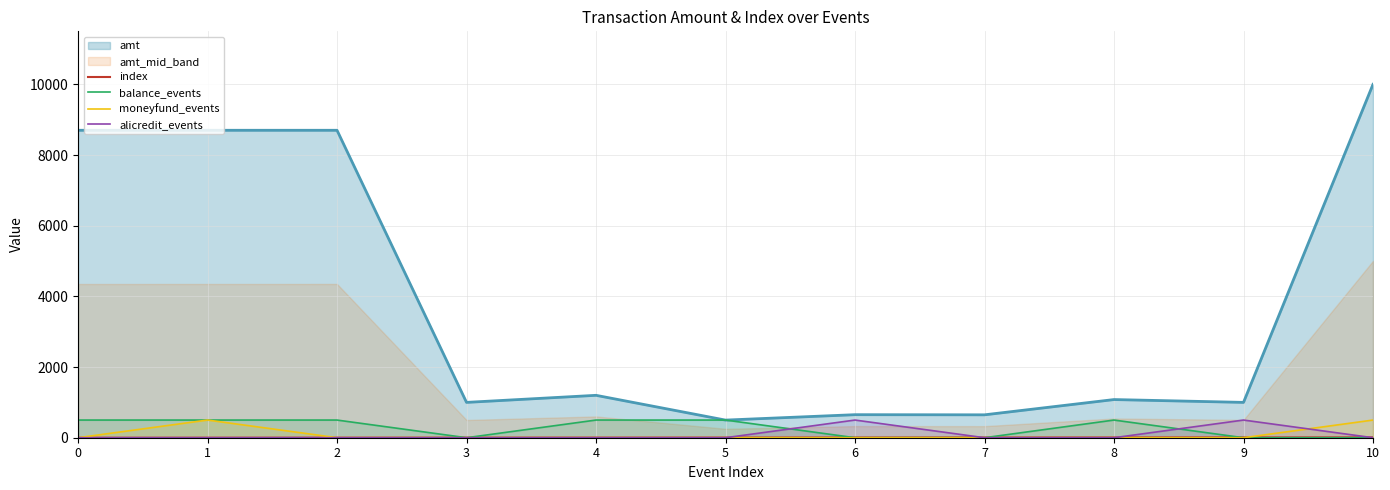

True or false: alicredit_events has more than 2 interior local peaks.

False